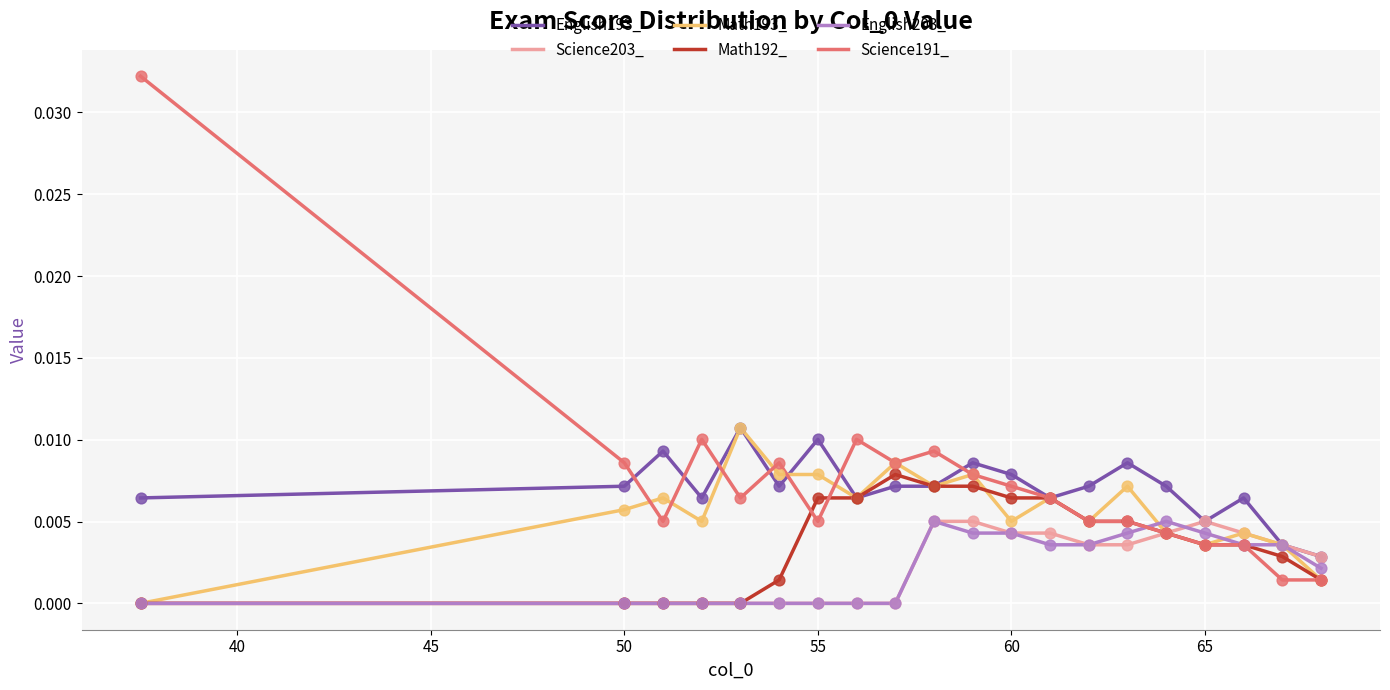

Which series has the widest spread of values?

Science191_